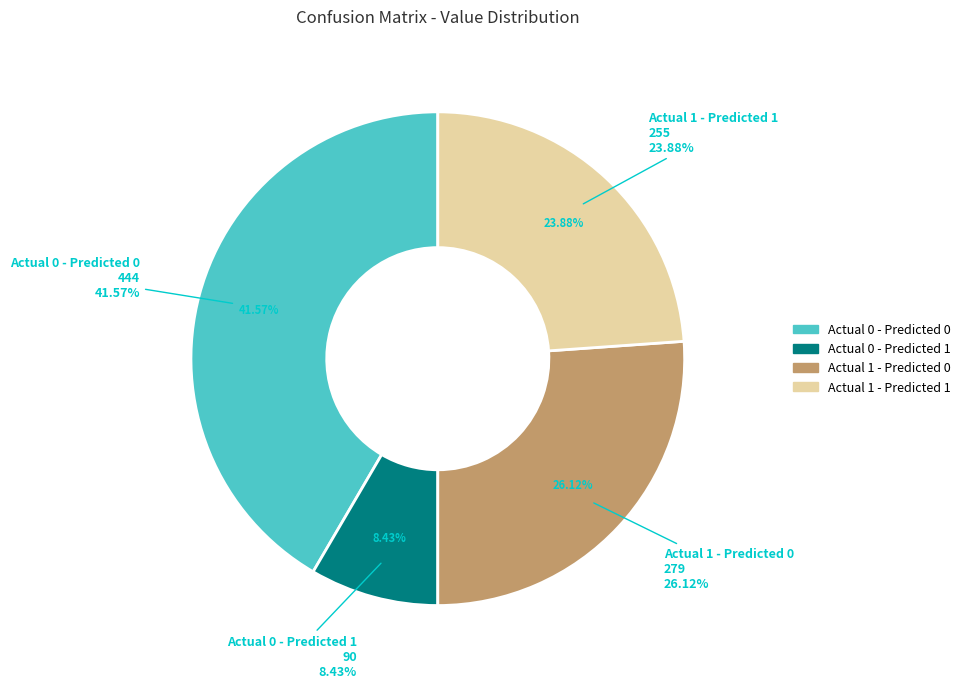

What percentage is the Actual 0 - Predicted 1 slice, to the nearest percent?

8%